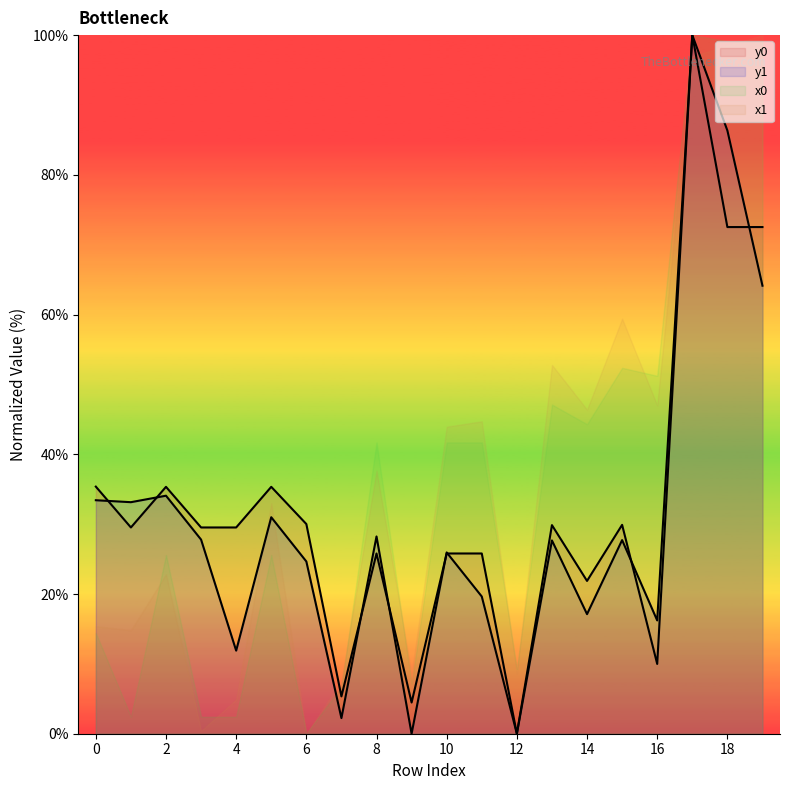

True or false: y1 and y0 cross at least once.

True